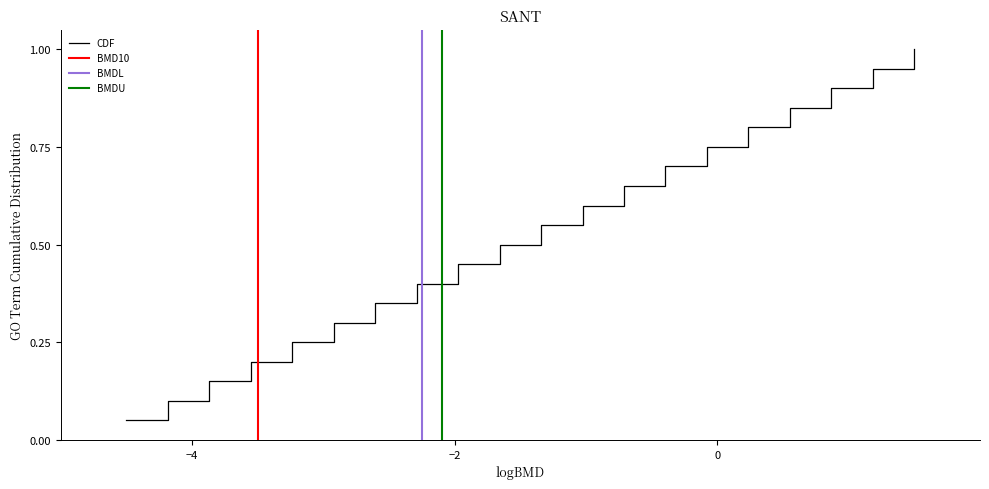

The value at 10 is 0. True or false?

True